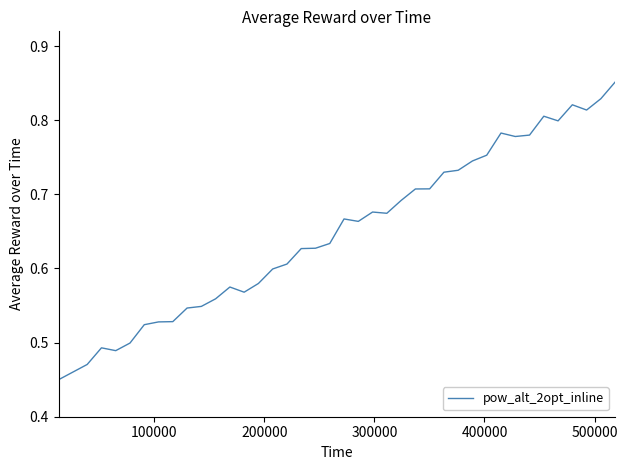

True or false: there are more than 1 points higher than both neighbors.

True